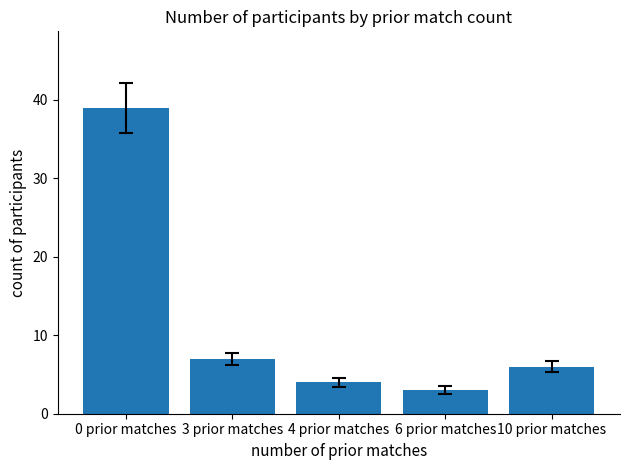

Are the bars horizontal?

No